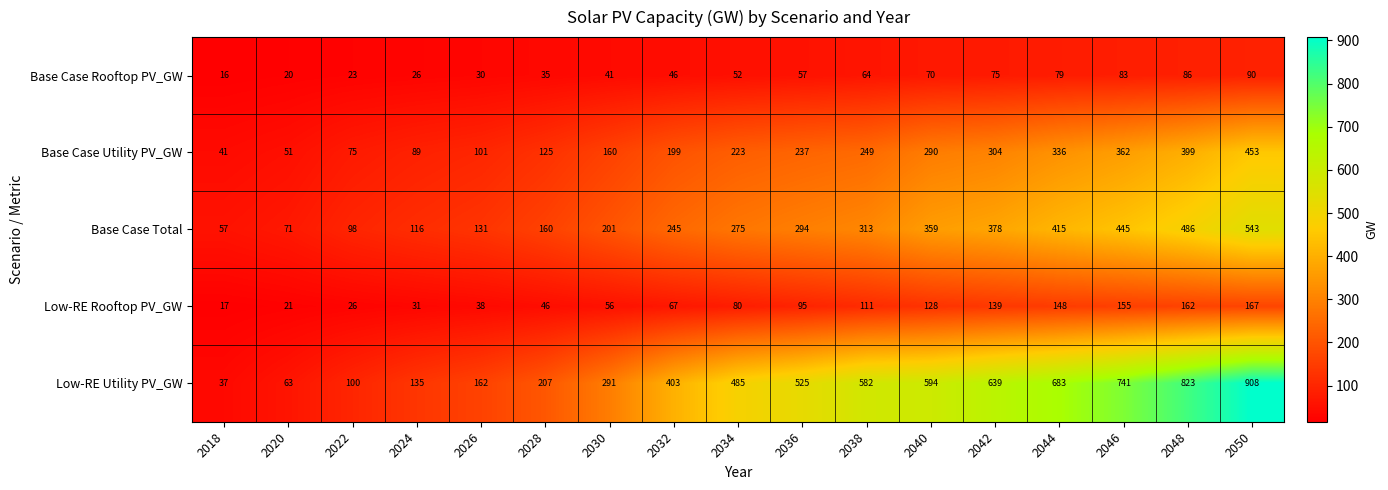

Which series has the widest spread of values?

Low-RE Utility PV_GW